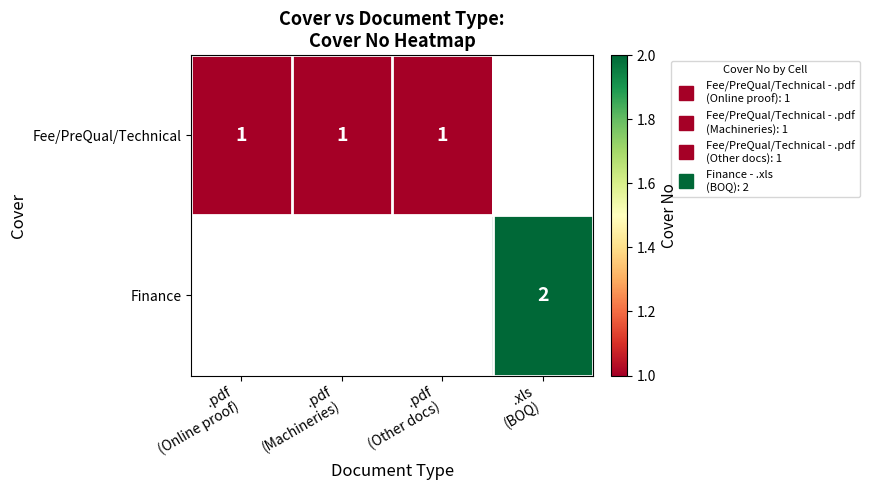

Is the value of Fee/PreQual/Technical at .pdf (Other docs) greater than the value of Finance at .pdf (Online proof)?

No